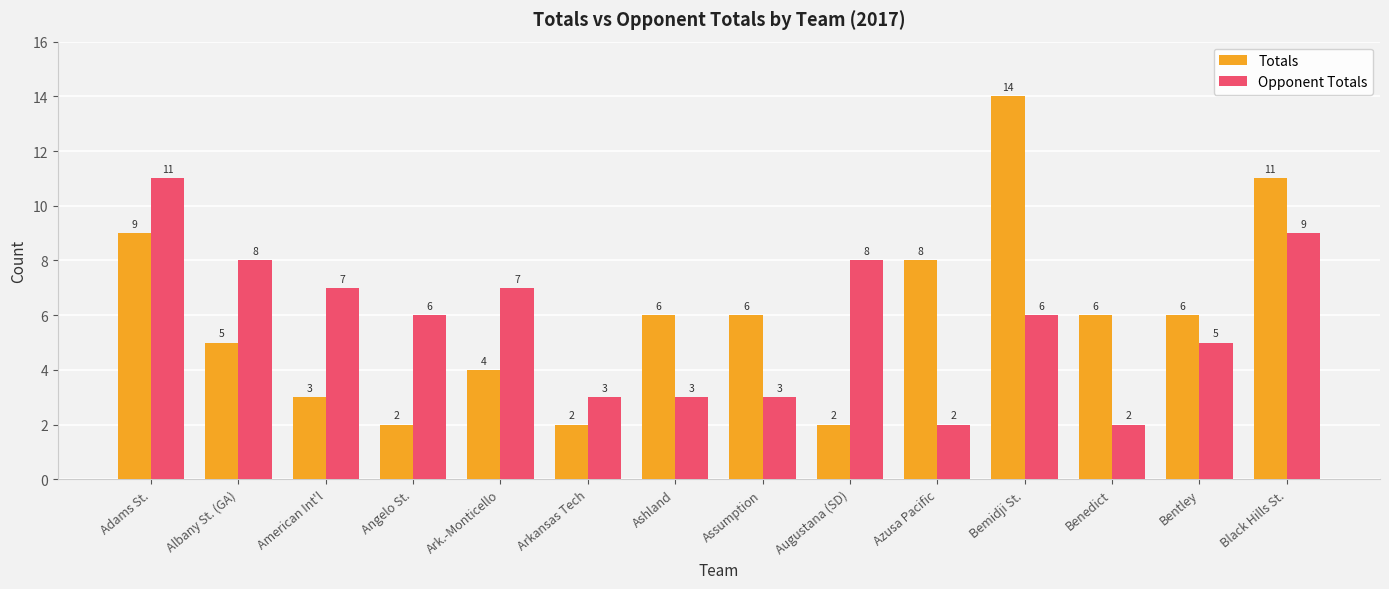

How many bars are there in total?

28